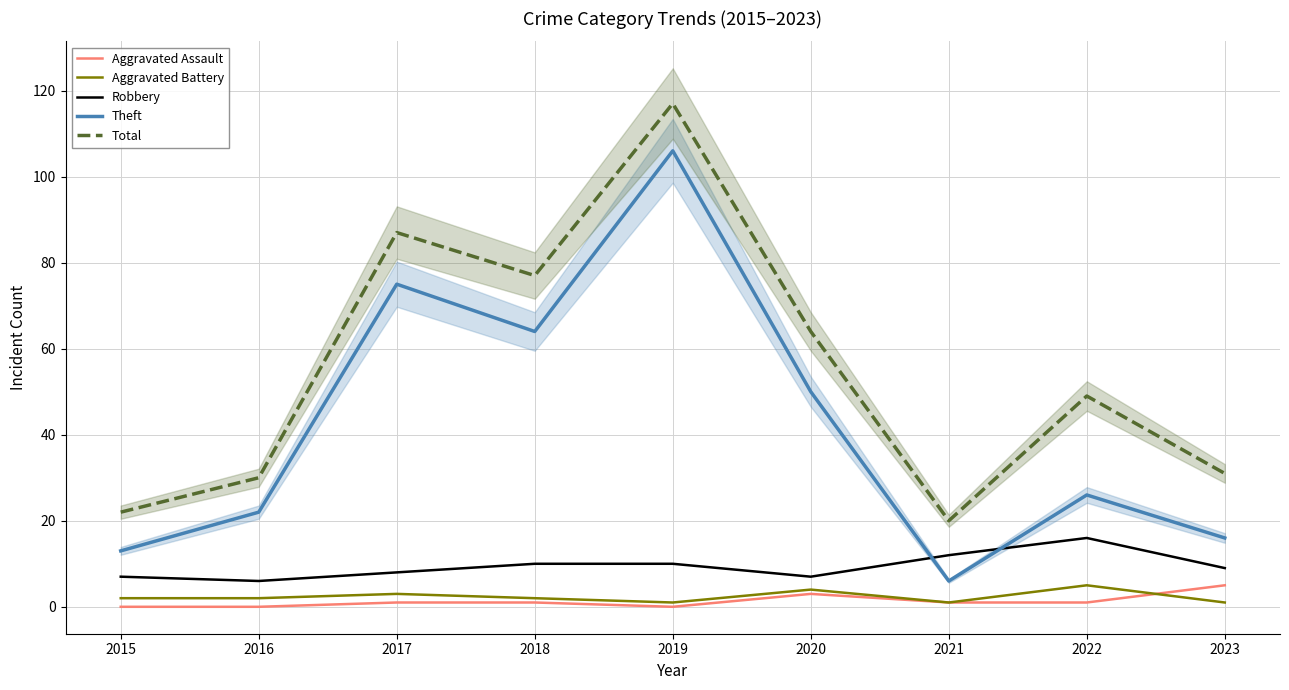

True or false: Total and Theft cross at least once.

False